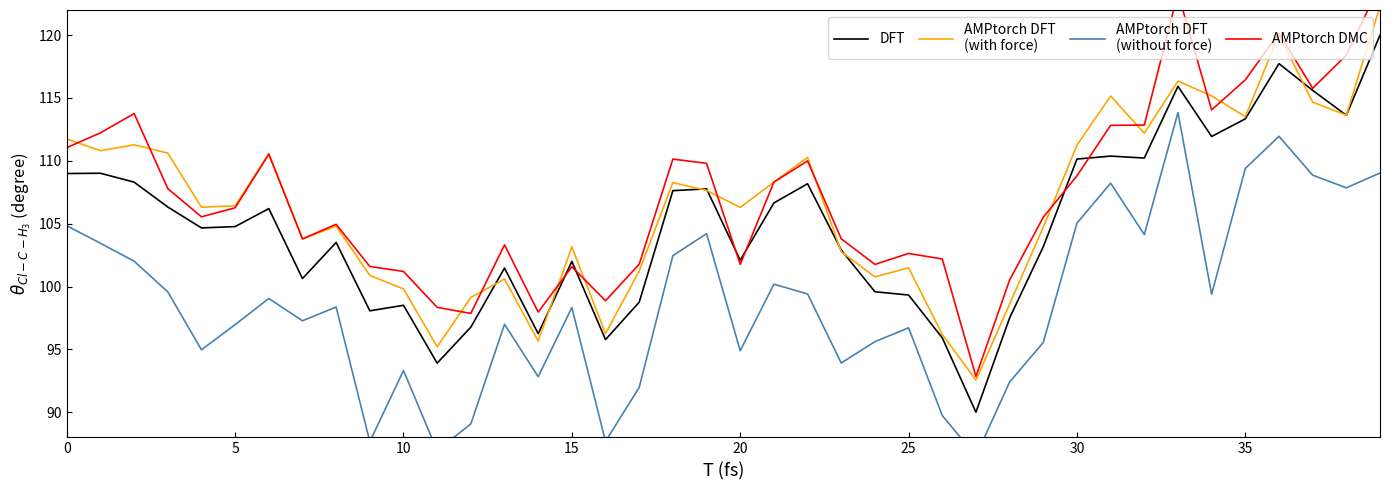

What is the difference between the maximum and second lowest values in the AMPtorch DFT
(with force) series?

27.1